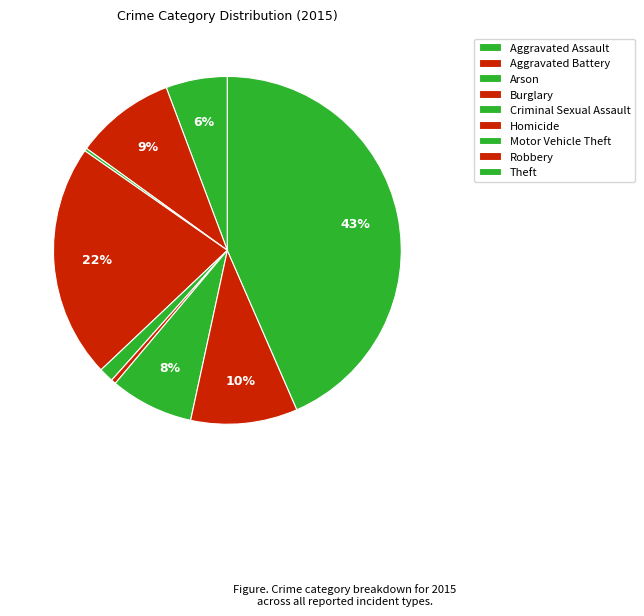

What is the largest slice in the pie chart?

Theft